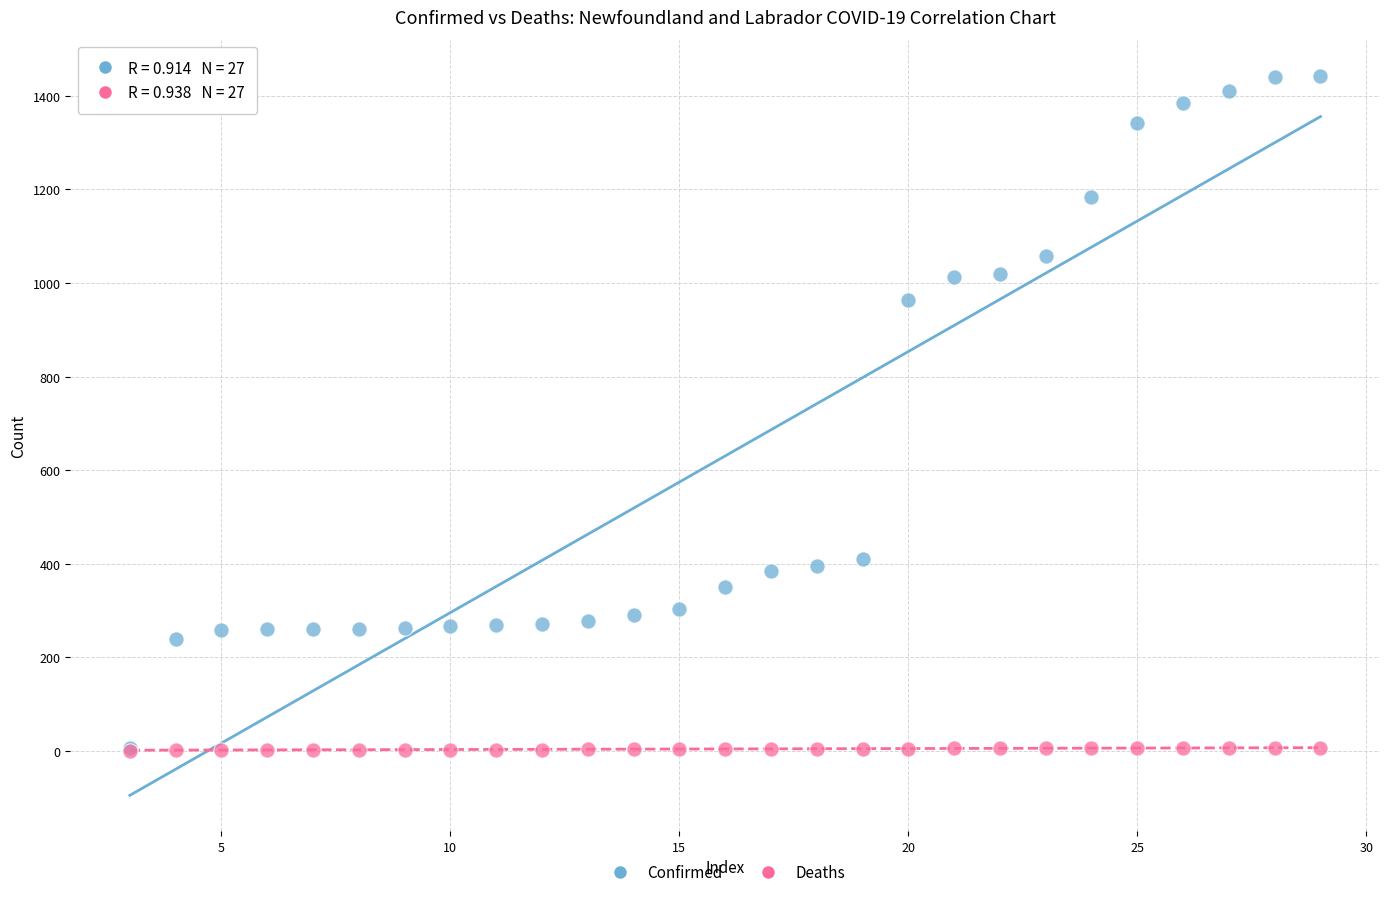

Across all series, what Y value is closest to 721?

963